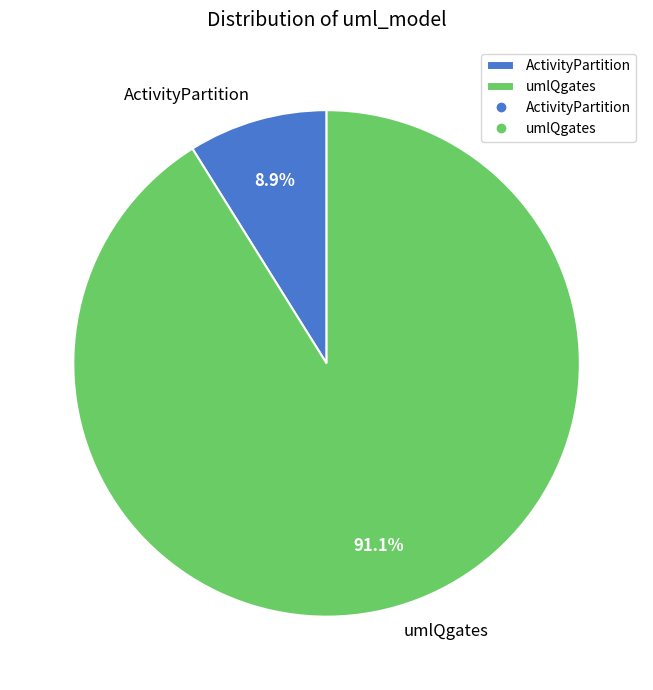

Combined, what portion of the pie is ActivityPartition and umlQgates?

100.0%